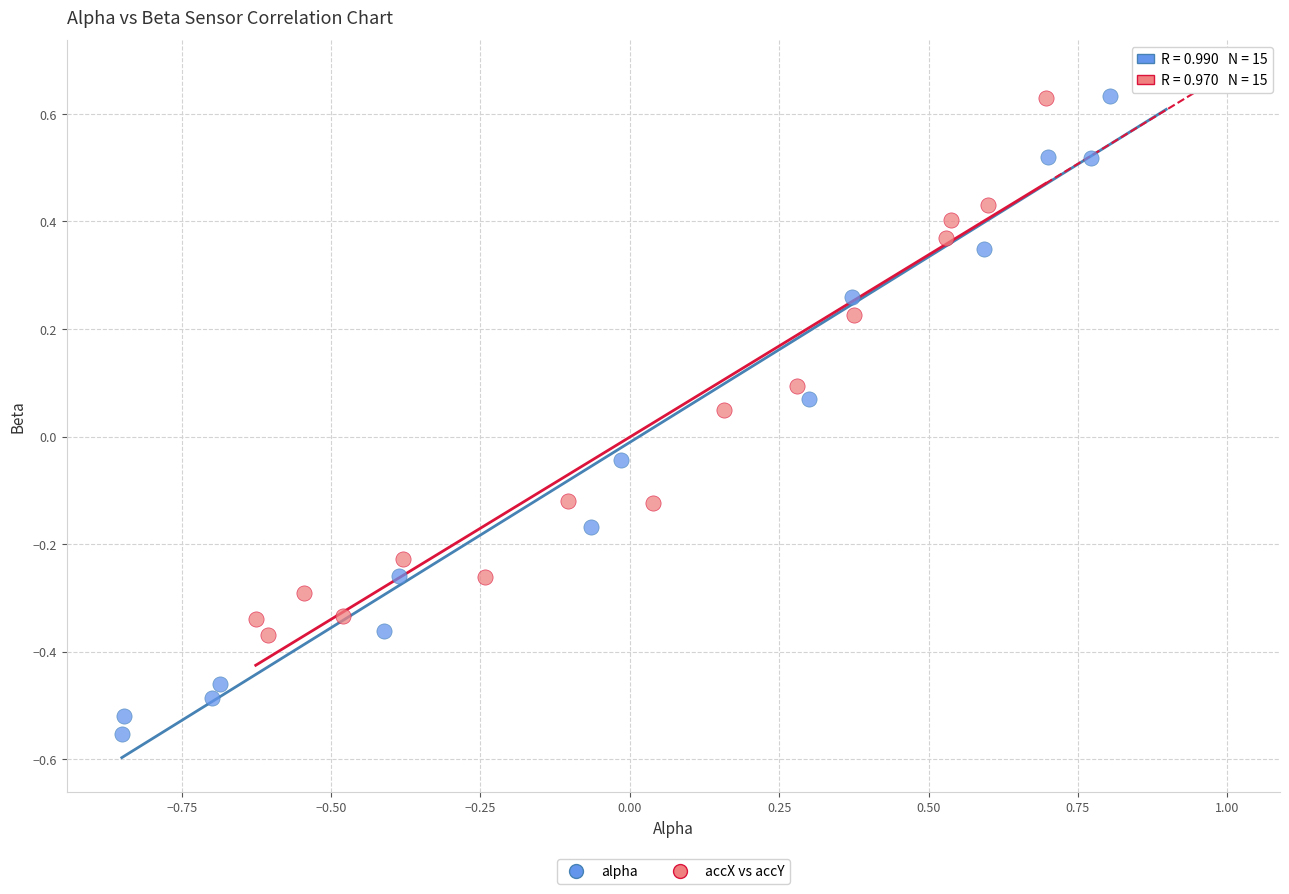

Which series contains the lowest Y value?

alpha